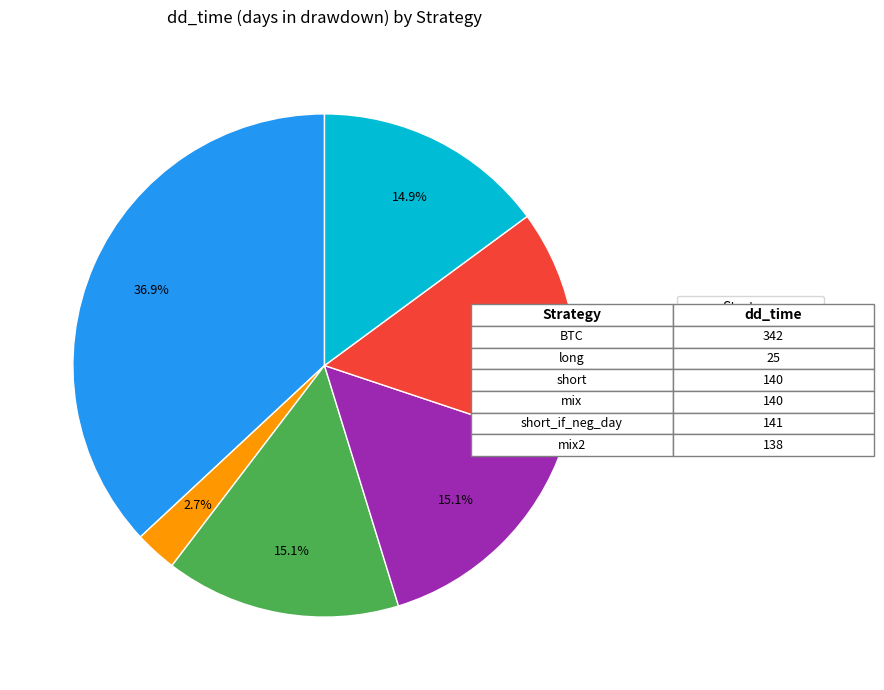

How much of the chart is everything except mix2?

85.1%